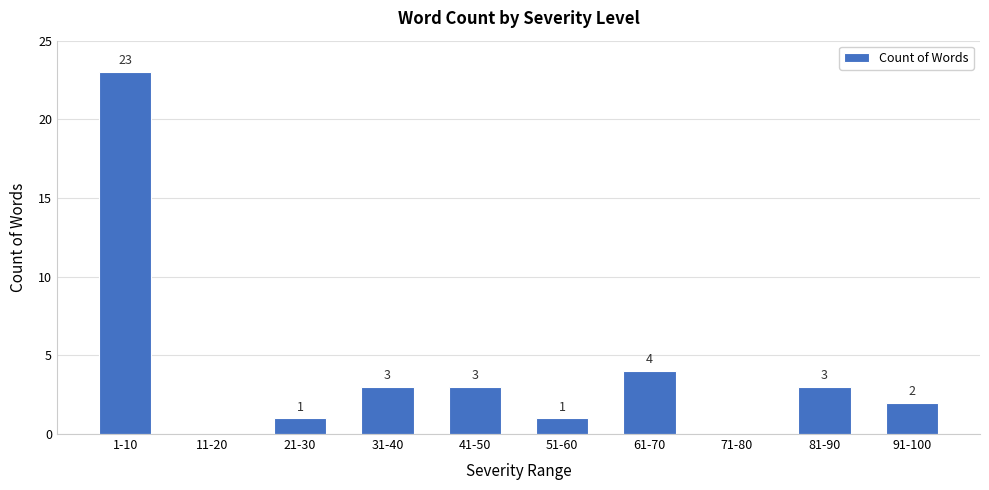

How many values are above zero?

8